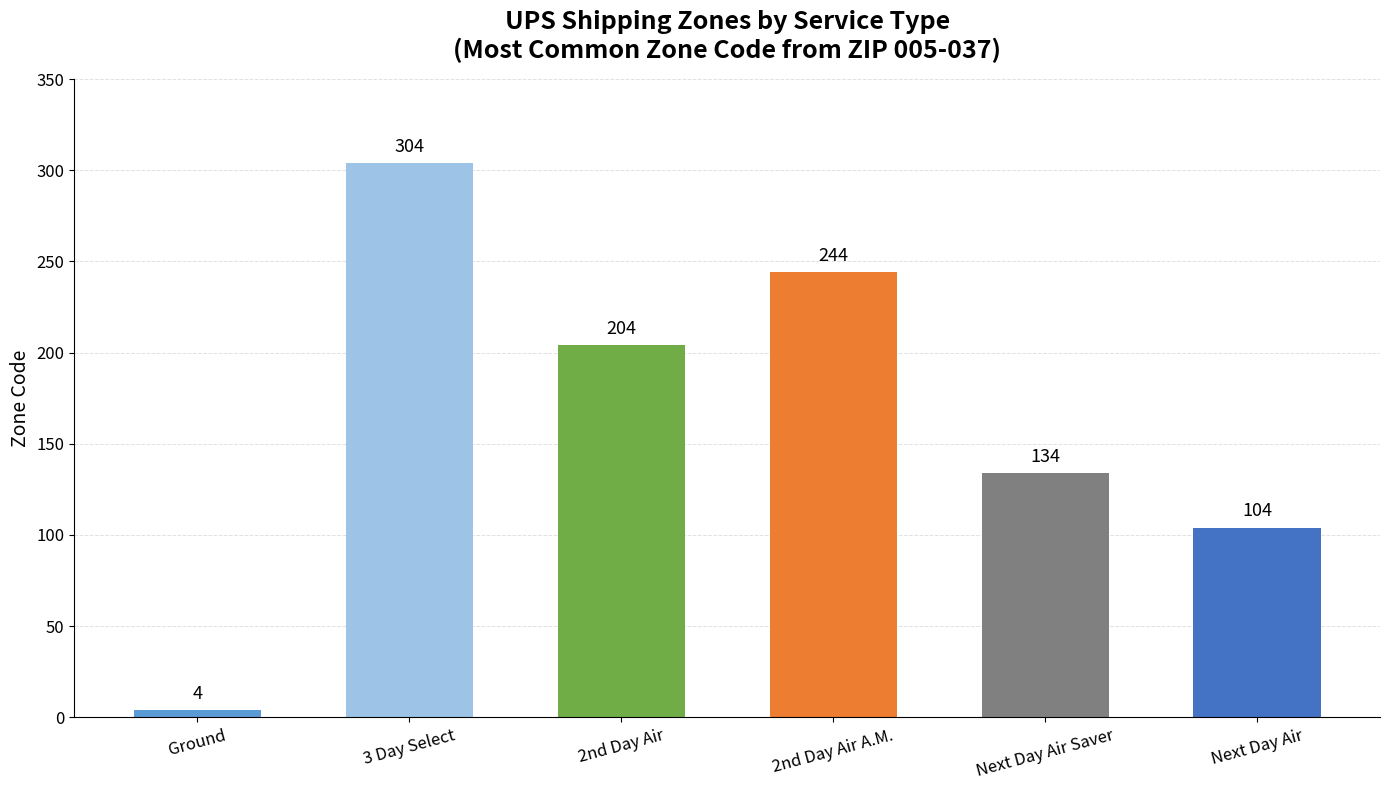

At which label does the data first exceed 204?

3 Day Select